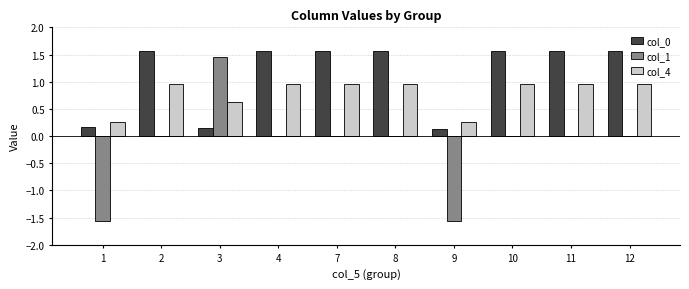

Count the number of data series in this chart.

3